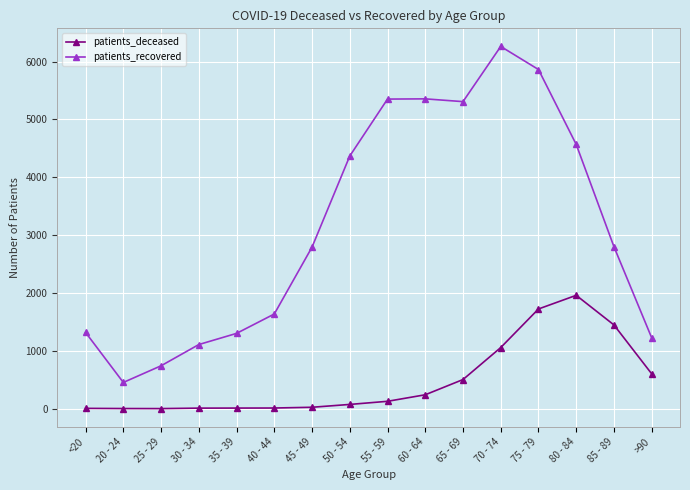

True or false: patients_deceased and patients_recovered cross at least once.

False